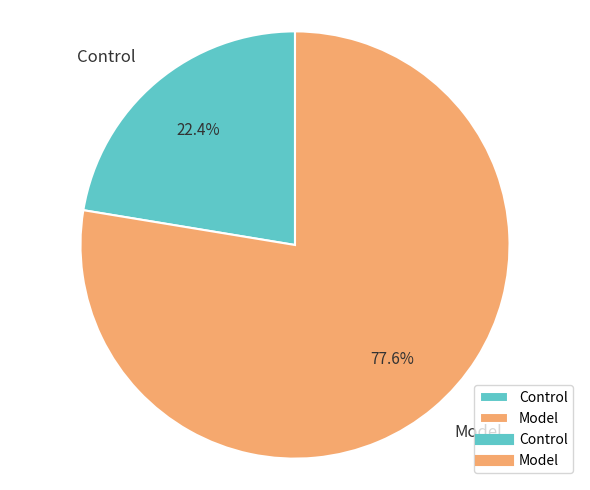

Between Model and Control, which is larger?

Model